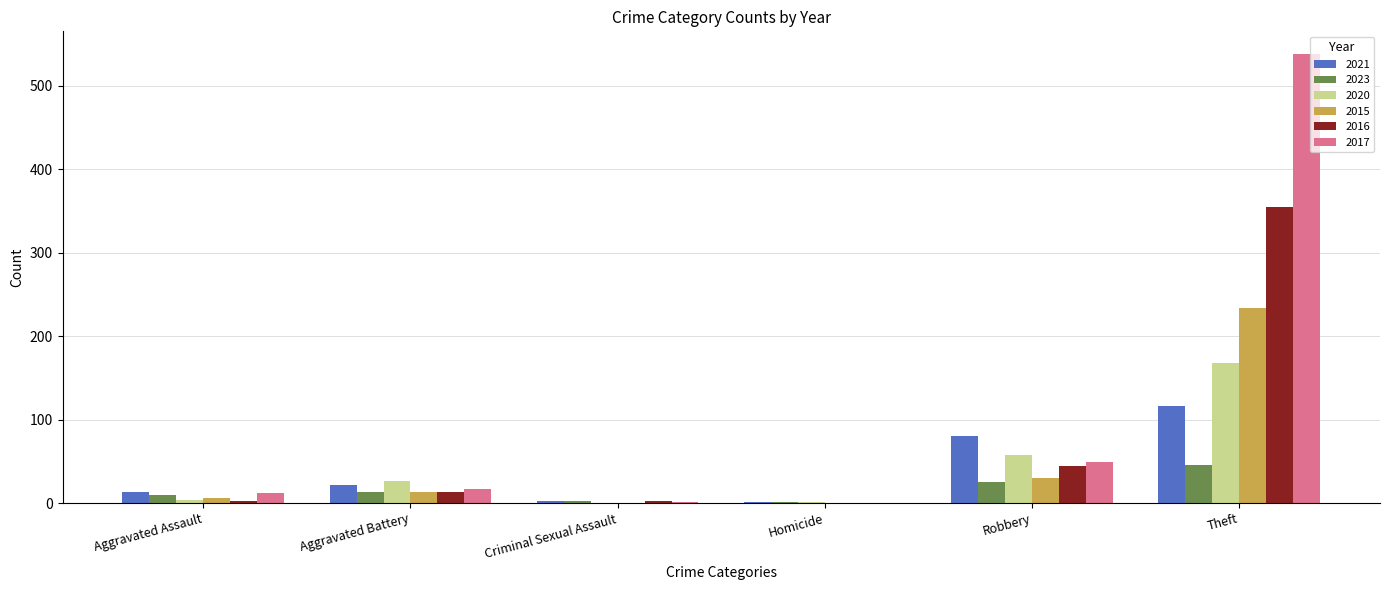

What are all the series names shown in the legend?

2021, 2023, 2020, 2015, 2016, 2017